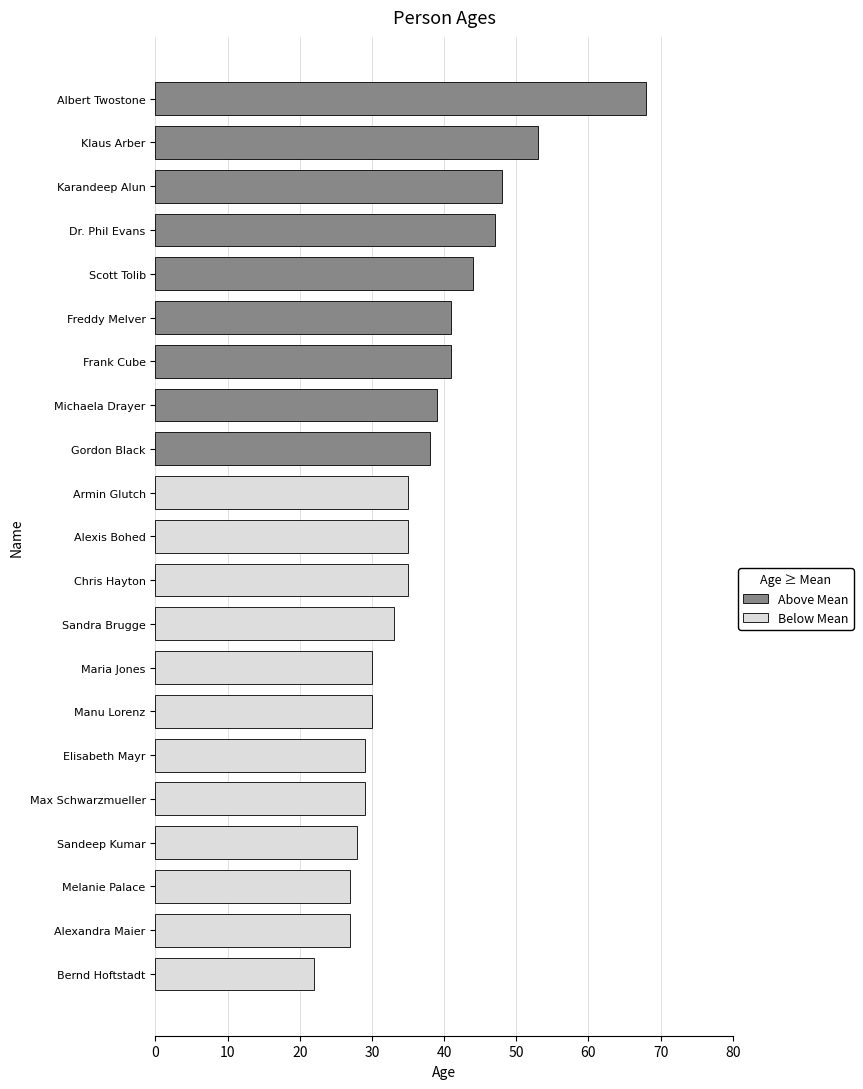

Between Michaela Drayer and Dr. Phil Evans, which is larger?

Dr. Phil Evans